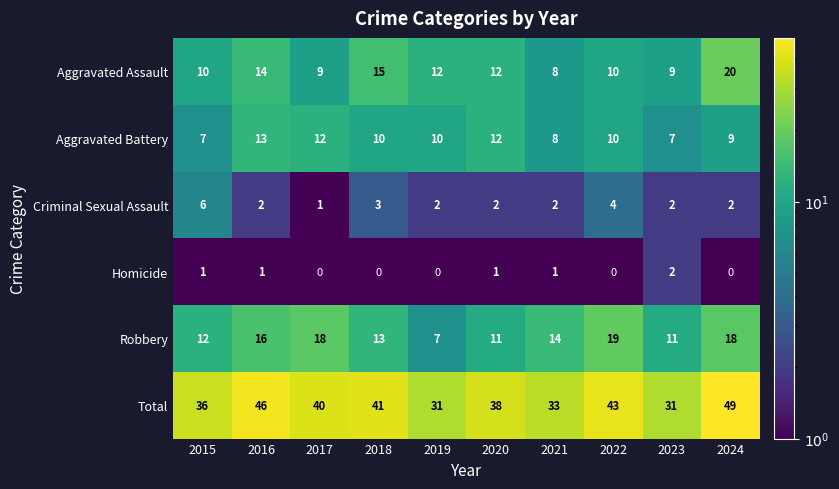

How many categories are shown in the chart?

10